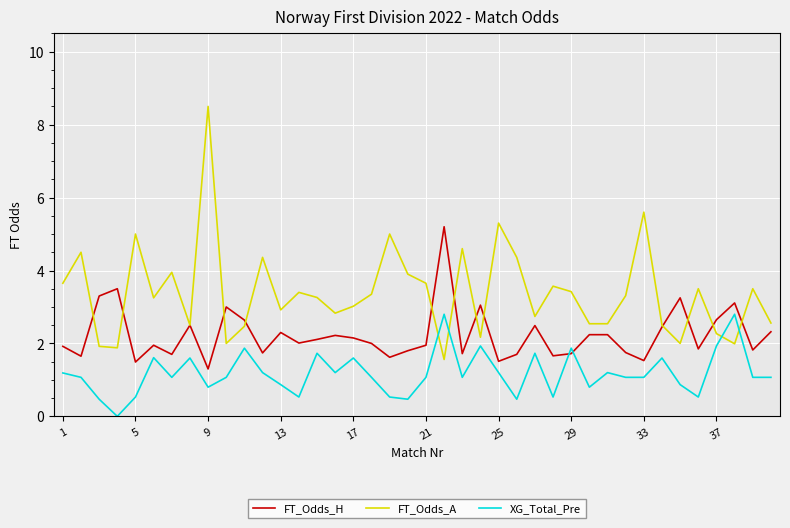

Which series has the widest spread of values?

FT_Odds_A